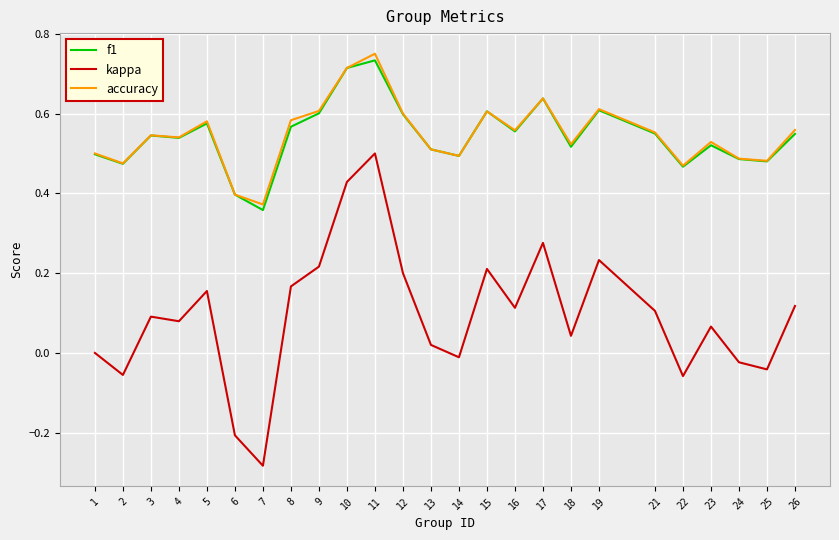

List the series in order of their peak value, highest first.

accuracy, f1, kappa